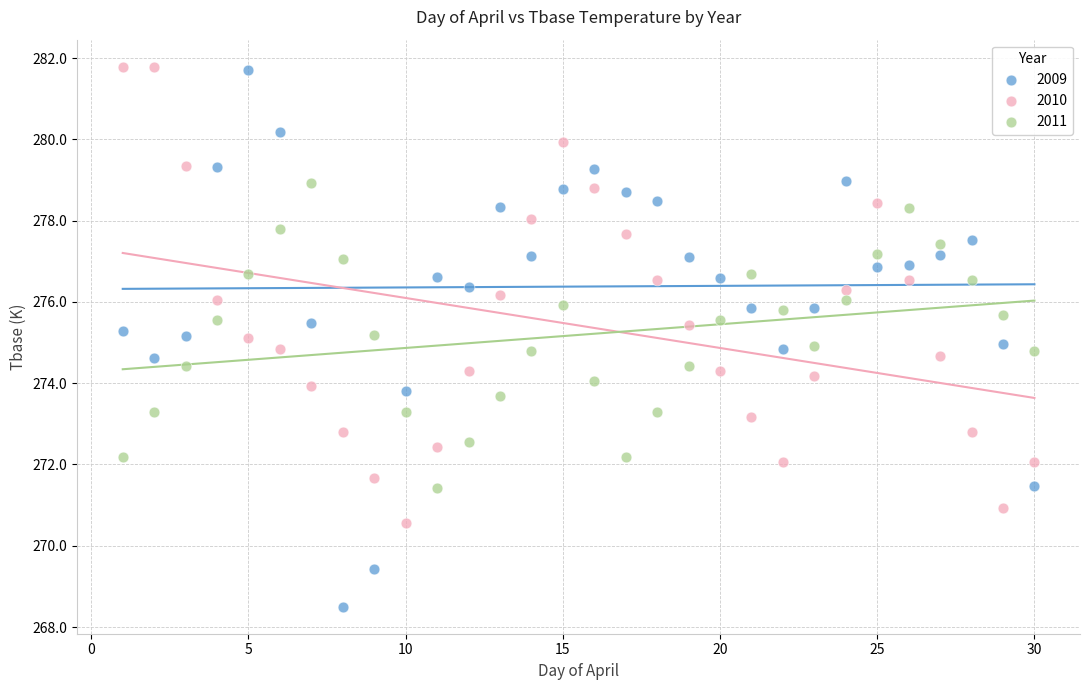

What is the X range (max minus min) for the scatter plot?

29.0